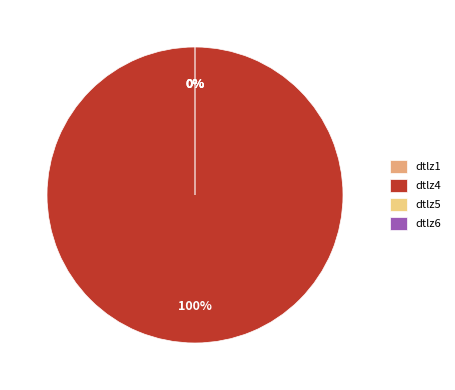

To the nearest percent, what is the difference between the largest and smallest slice percentages?

100%